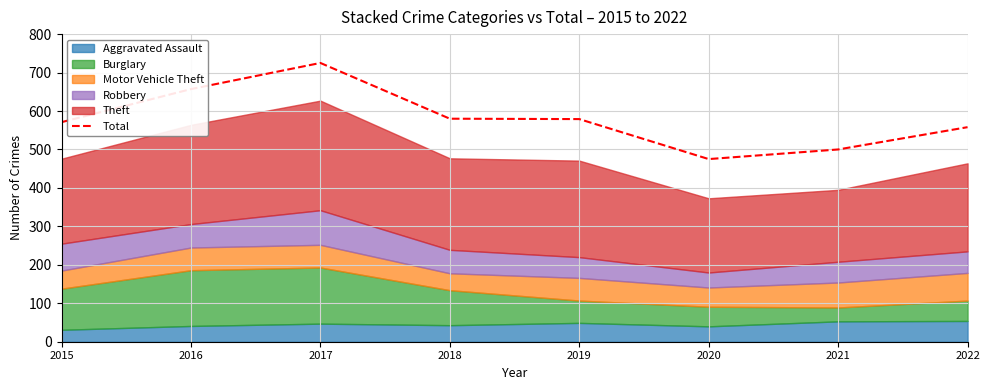

What is the sum of the values at 2015 and 2017?

1296